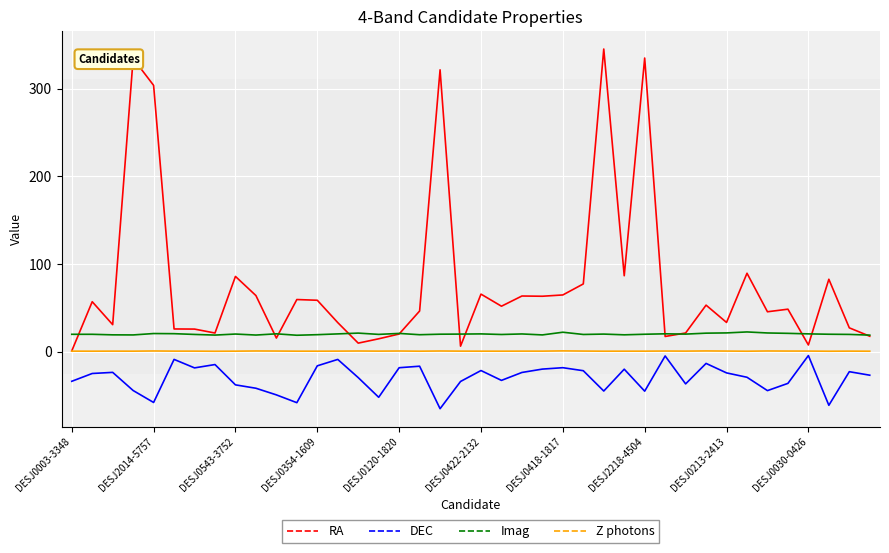

True or false: DEC and RA intersect in this chart.

False